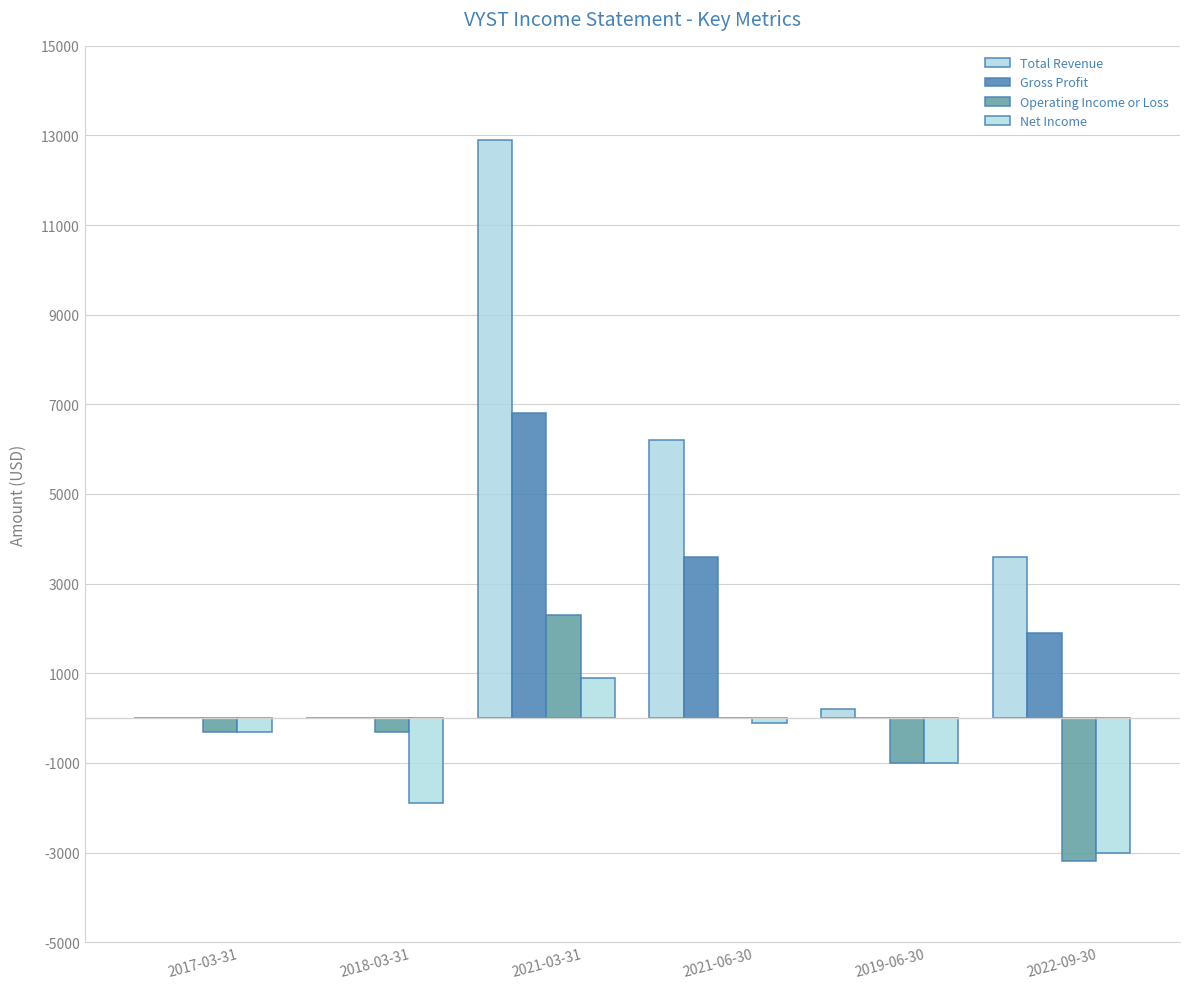

The Total Revenue series shows 0 at 2017-03-31. True or false?

True